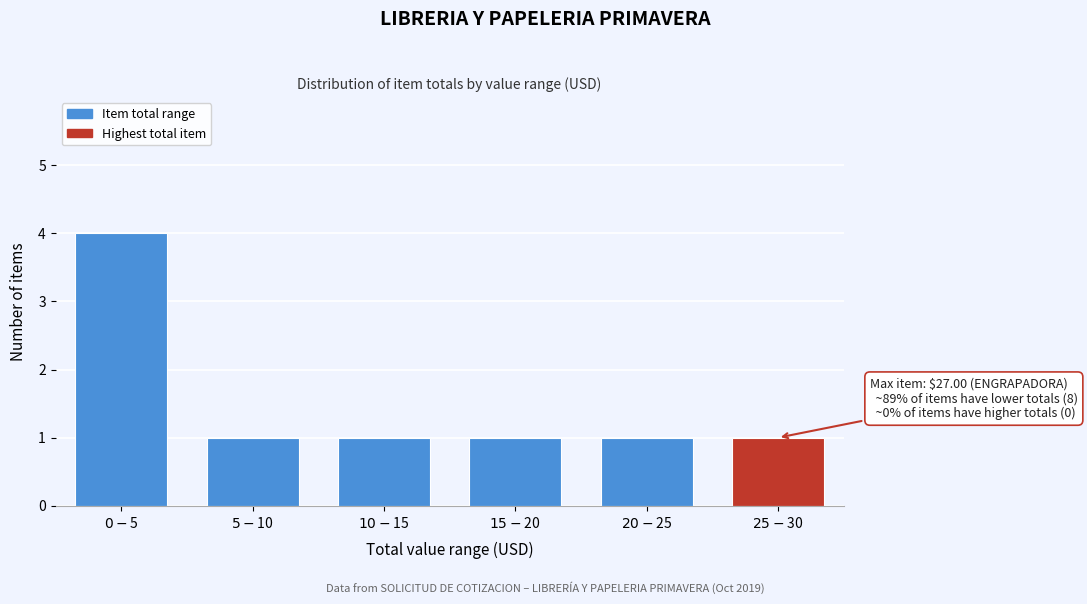

Reading left to right, what are all the values shown in this chart?

4	1	1	1	1	1